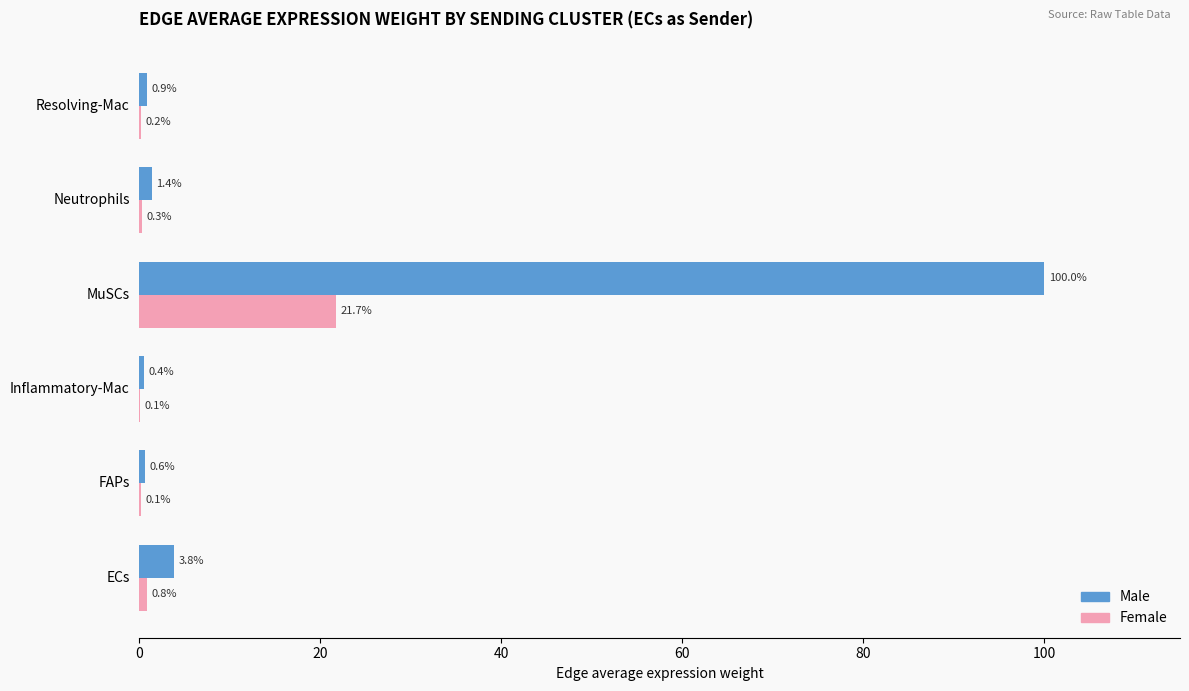

At which category is the sum across all series the highest?

MuSCs